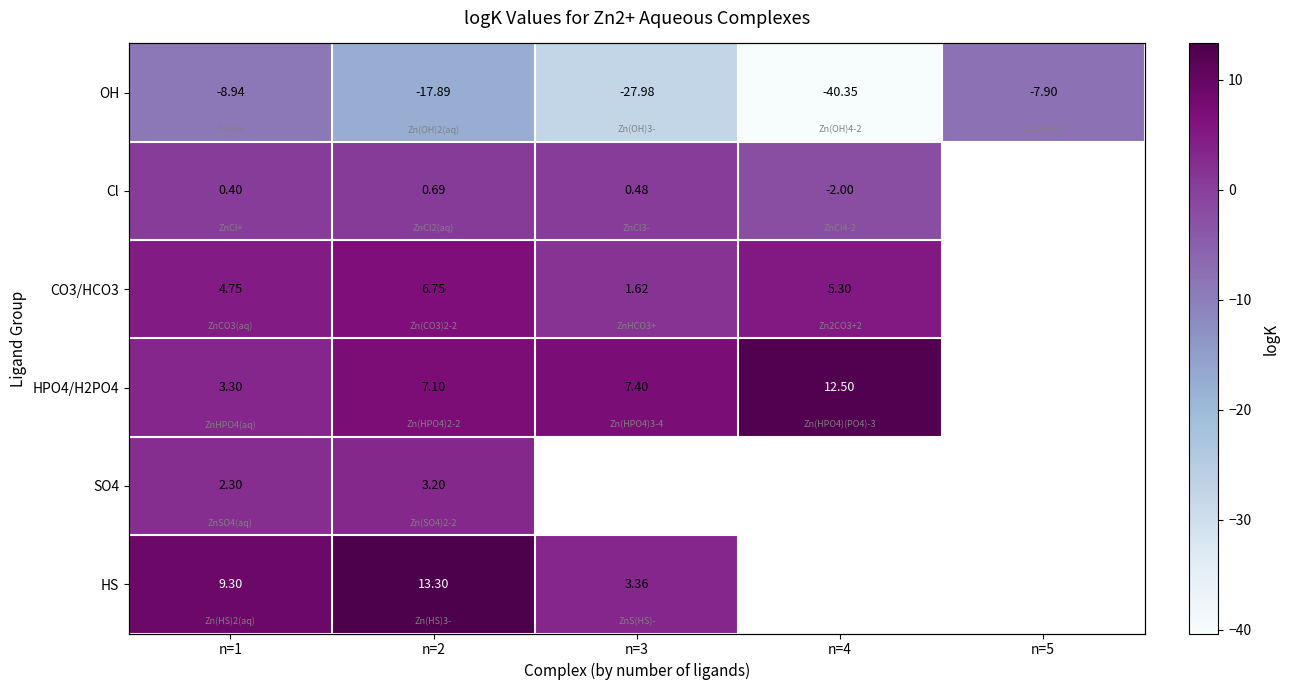

Between n=1 and n=3, which is larger?

n=1